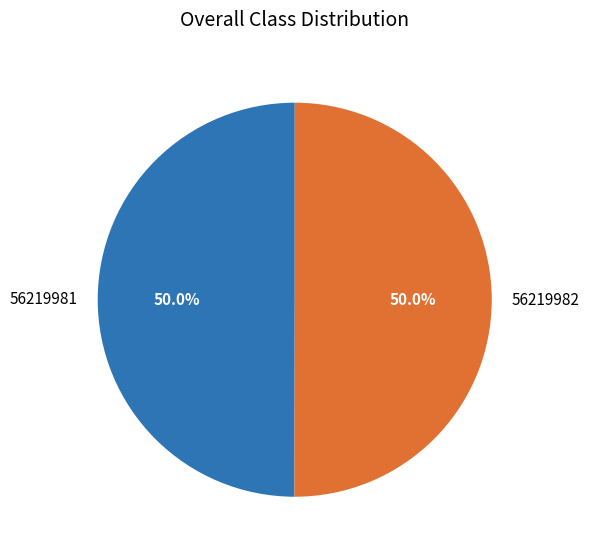

Approximately how many times larger is the value at 56219982 compared to 56219981?

1.0